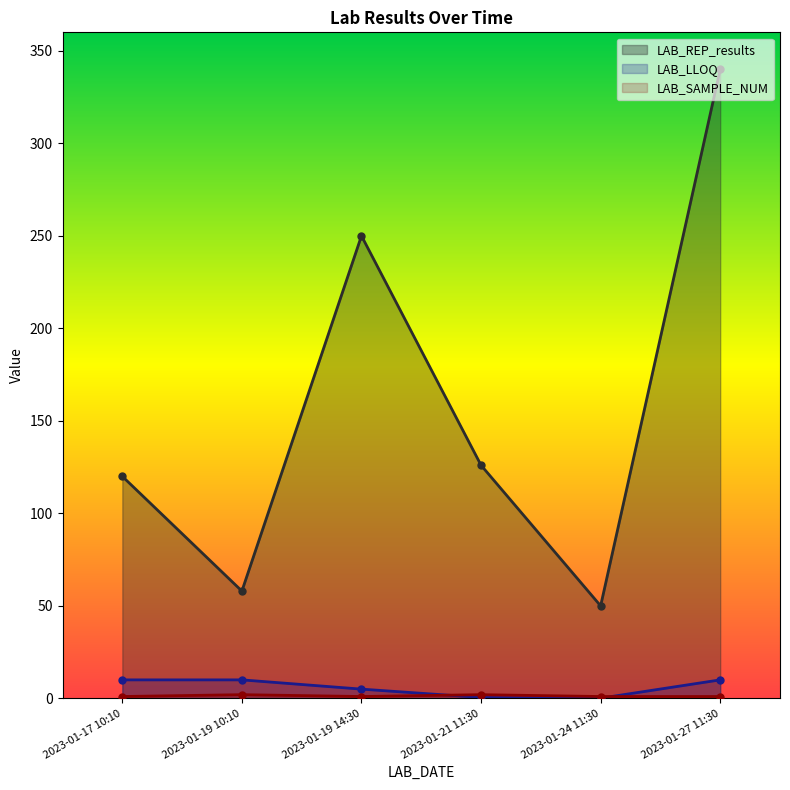

At which label is LAB_REP_results closest to 195?

2023-01-19 14:30